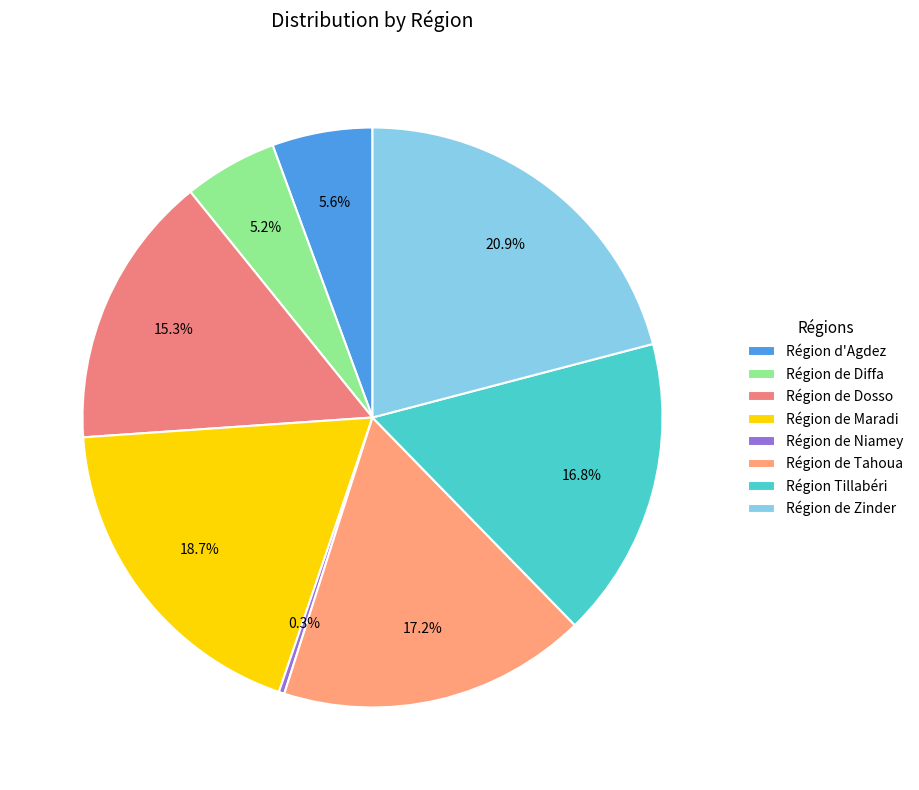

Which category has the smallest portion of the pie?

Région de Niamey